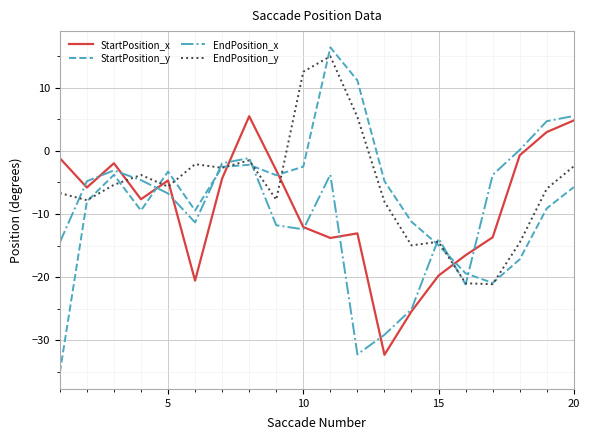

How many intersections are there between StartPosition_x and StartPosition_y?

4